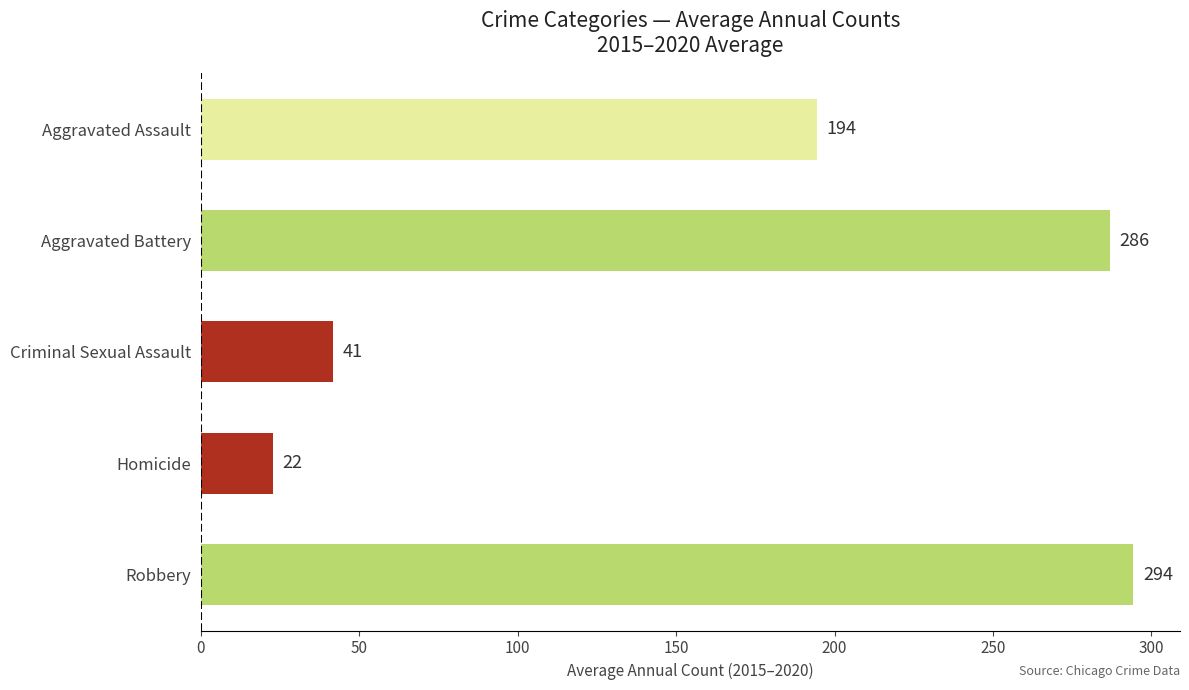

What is the average value?

168.0